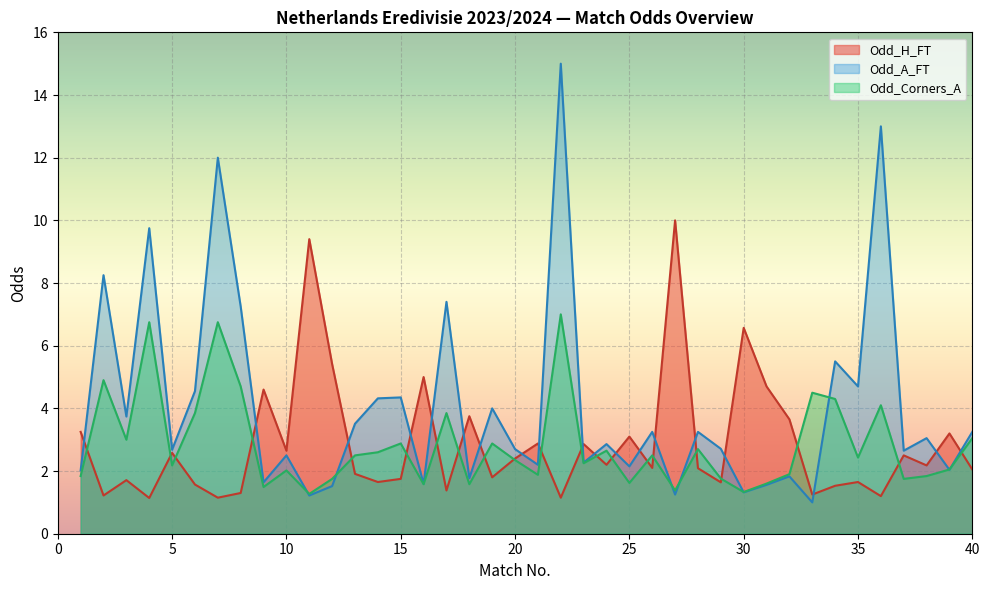

What is the highest value of the Odd_A_FT series?

15.0